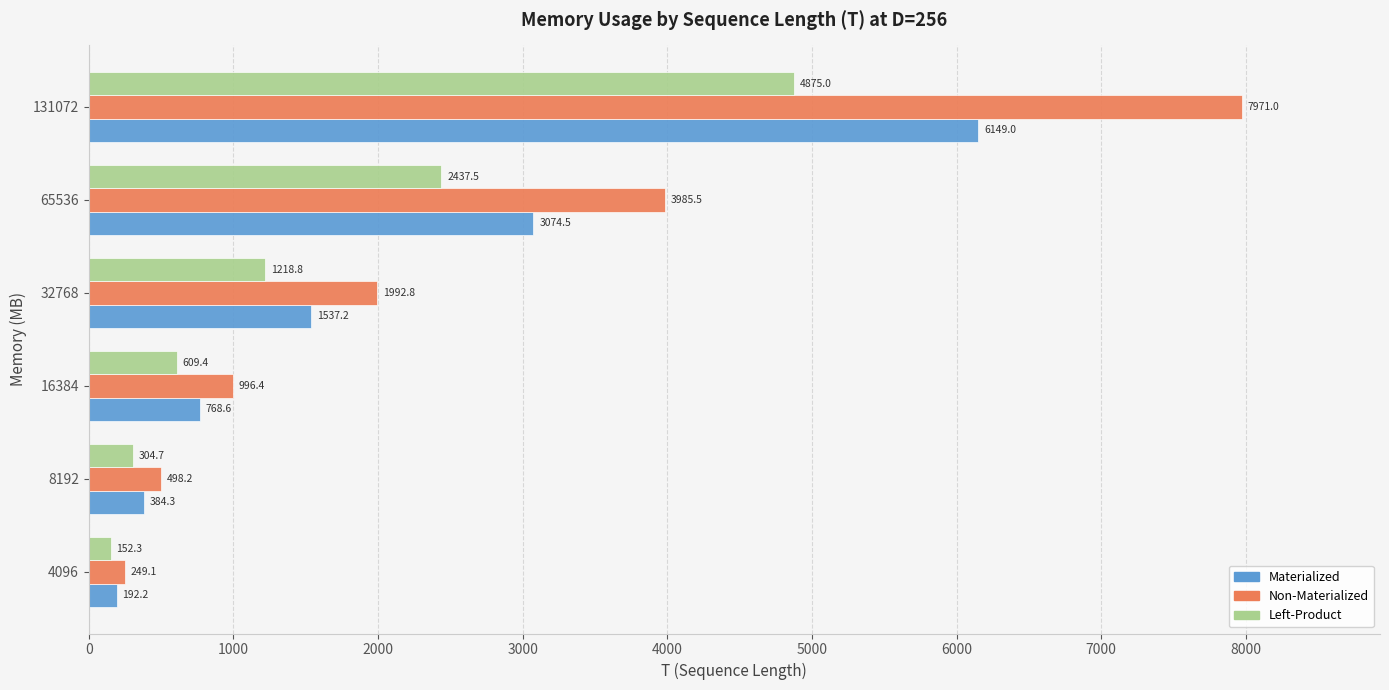

What is the difference between the highest and lowest values at 16384?

387.0